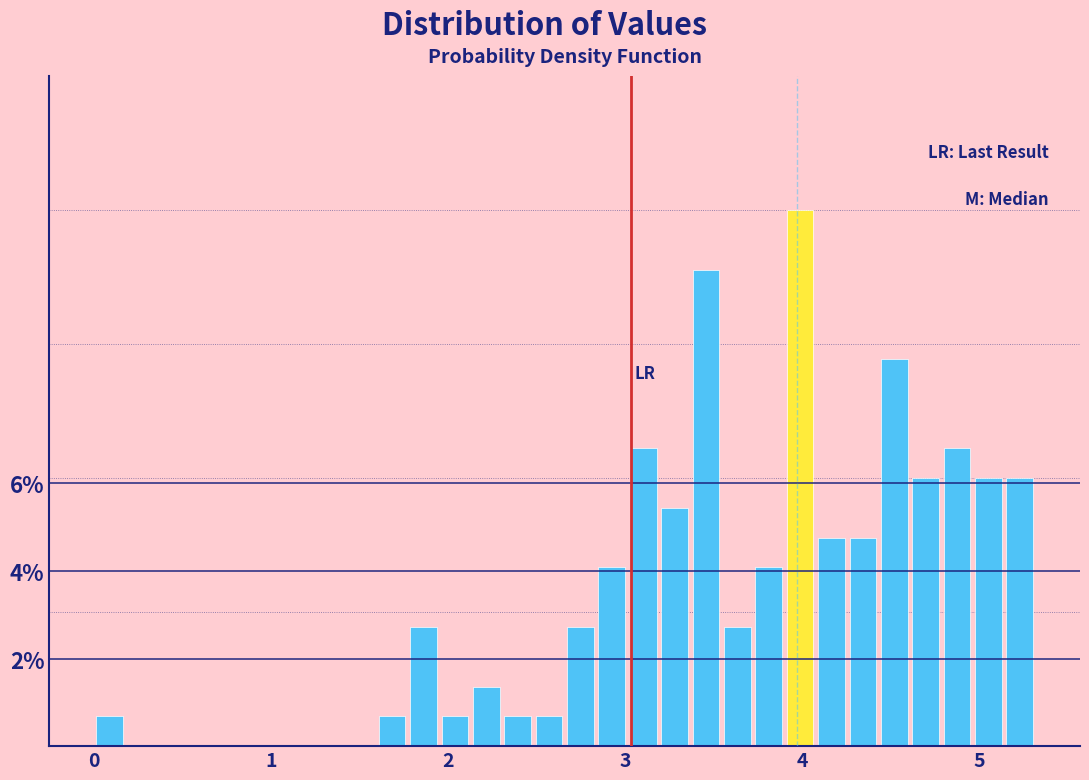

Read against the x-axis, roughly where is the centre of the tallest bar?

4.0